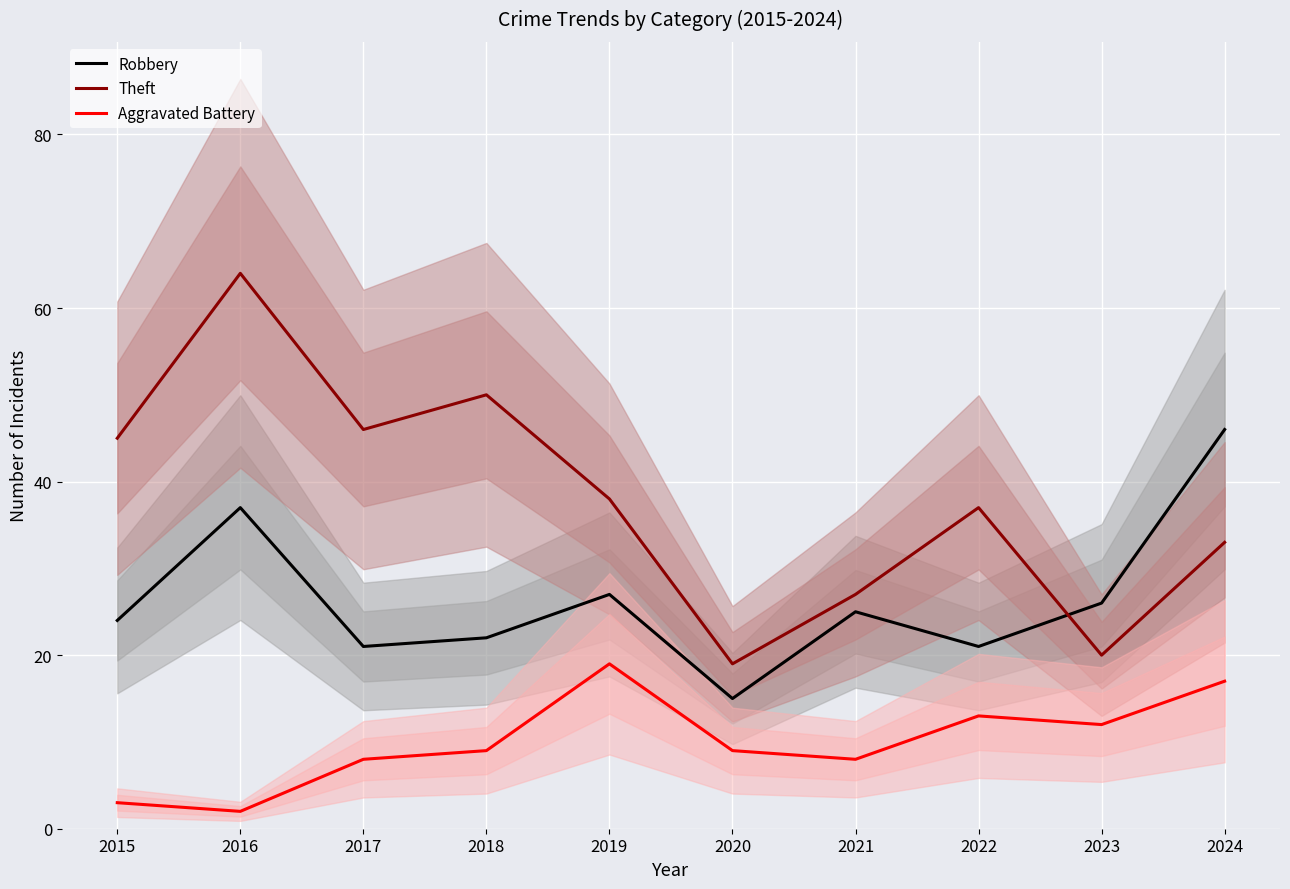

Is the value of Theft at 2022 greater than the value of Robbery at 2015?

Yes